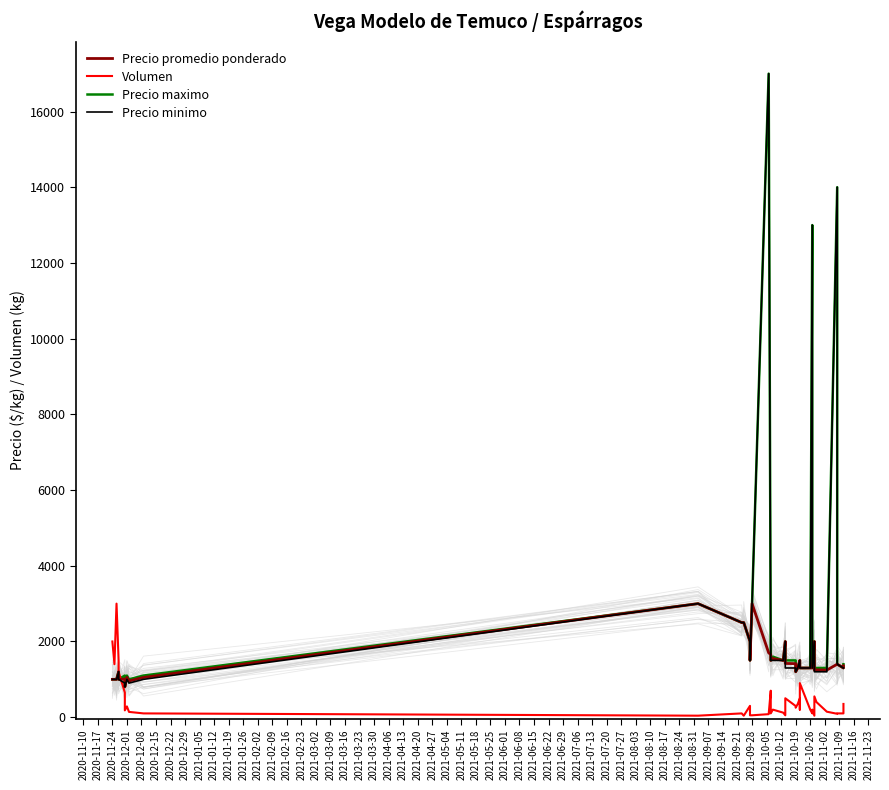

True or false: Precio minimo and Precio maximo cross at least once.

False